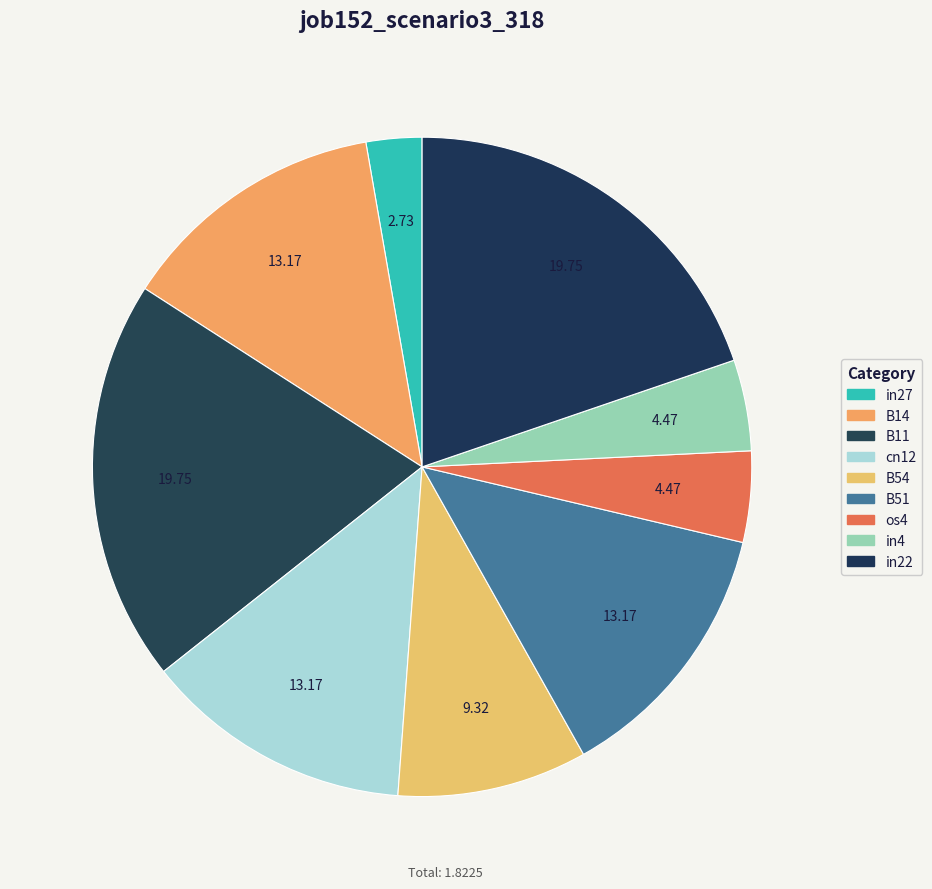

How many segments does this pie chart have?

9